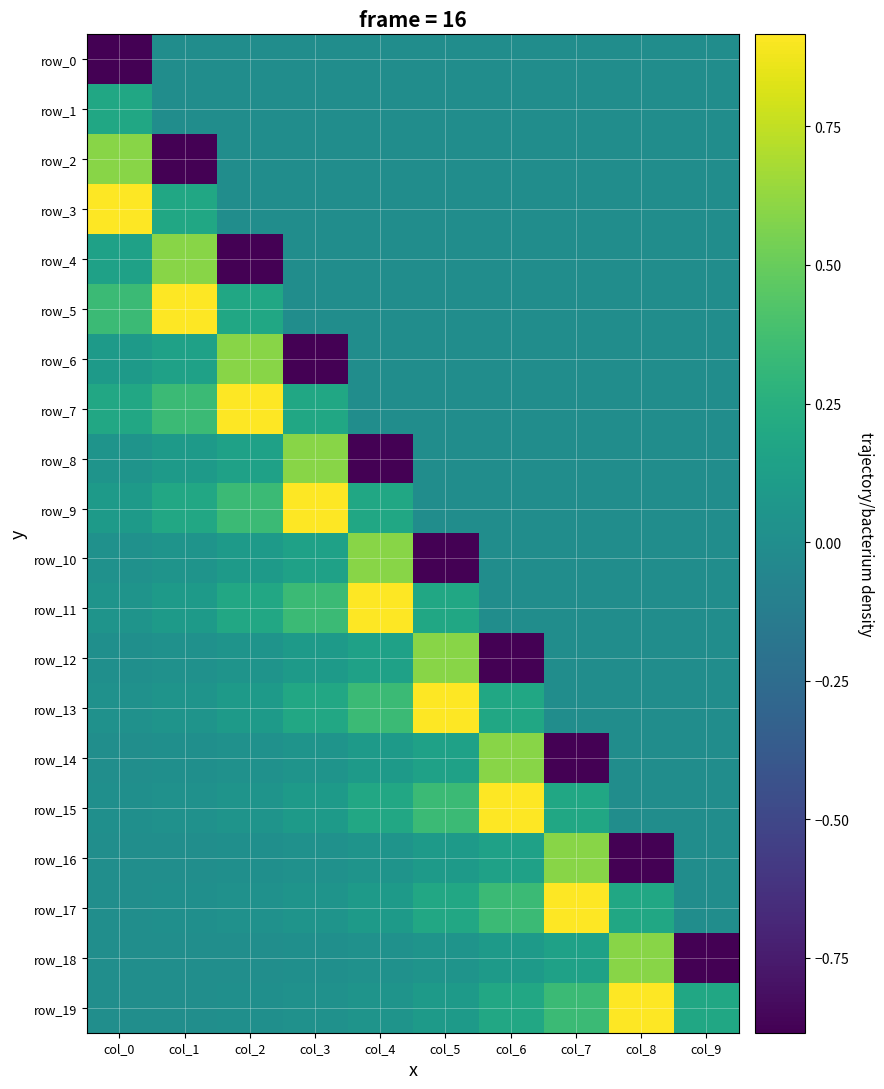

Reading left to right, transcribe all the data shown in this chart.

row_0: -0.9	0.0	0.0	0.0	0.0	0.0	0.0	0.0	0.0	0.0
row_1: 0.2	0.0	0.0	0.0	0.0	0.0	0.0	0.0	0.0	0.0
row_2: 0.6	-0.9	0.0	0.0	0.0	0.0	0.0	0.0	0.0	0.0
row_3: 0.9	0.2	0.0	0.0	0.0	0.0	0.0	0.0	0.0	0.0
row_4: 0.1	0.6	-0.9	0.0	0.0	0.0	0.0	0.0	0.0	0.0
row_5: 0.3	0.9	0.2	0.0	0.0	0.0	0.0	0.0	0.0	0.0
row_6: 0.1	0.1	0.6	-0.9	0.0	0.0	0.0	0.0	0.0	0.0
row_7: 0.2	0.3	0.9	0.2	0.0	0.0	0.0	0.0	0.0	0.0
row_8: 0.0	0.1	0.1	0.6	-0.9	0.0	0.0	0.0	0.0	0.0
row_9: 0.1	0.2	0.3	0.9	0.2	0.0	0.0	0.0	0.0	0.0
row_10: 0.0	0.0	0.1	0.1	0.6	-0.9	0.0	0.0	0.0	0.0
row_11: 0.0	0.1	0.2	0.3	0.9	0.2	0.0	0.0	0.0	0.0
row_12: 0.0	0.0	0.0	0.1	0.1	0.6	-0.9	0.0	0.0	0.0
row_13: 0.0	0.0	0.1	0.2	0.3	0.9	0.2	0.0	0.0	0.0
row_14: 0.0	0.0	0.0	0.0	0.1	0.1	0.6	-0.9	0.0	0.0
row_15: 0.0	0.0	0.0	0.1	0.2	0.3	0.9	0.2	0.0	0.0
row_16: 0.0	0.0	0.0	0.0	0.0	0.1	0.1	0.6	-0.9	0.0
row_17: 0.0	0.0	0.0	0.0	0.1	0.2	0.3	0.9	0.2	0.0
row_18: 0.0	0.0	0.0	0.0	0.0	0.0	0.1	0.1	0.6	-0.9
row_19: 0.0	0.0	0.0	0.0	0.0	0.1	0.2	0.3	0.9	0.2